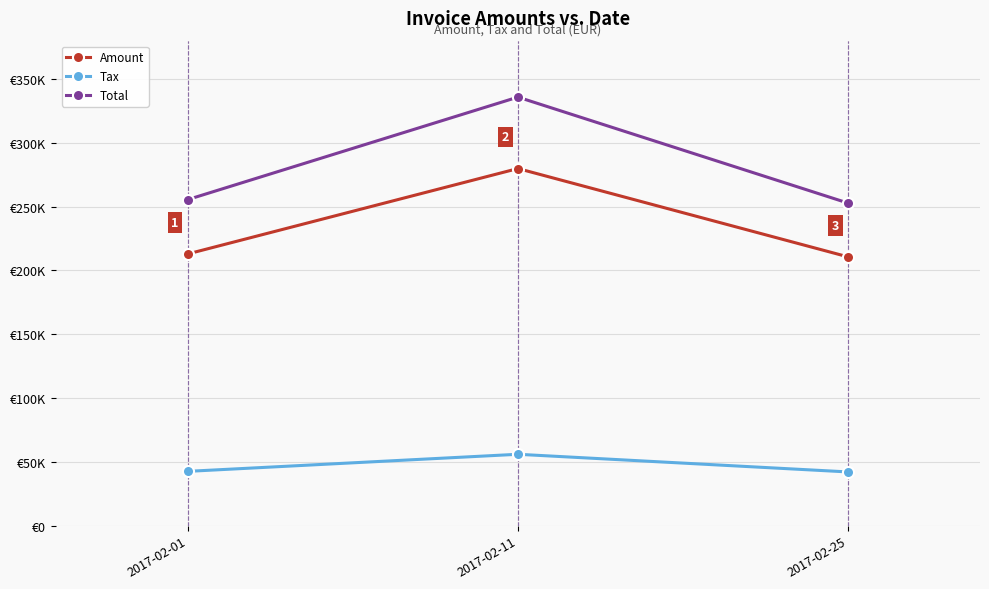

Reading right to left, list all the values displayed in this chart.

Amount: 210642.0	279816.0	212934.0
Tax: 42128.4	55963.2	42586.8
Total: 252770.0	335779.0	255521.0